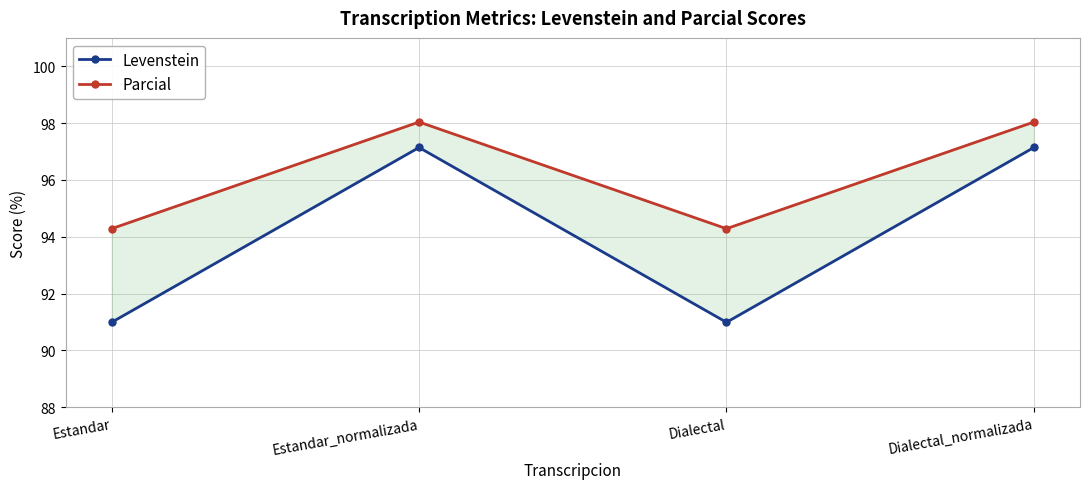

At which label does Levenstein reach its minimum?

Estandar